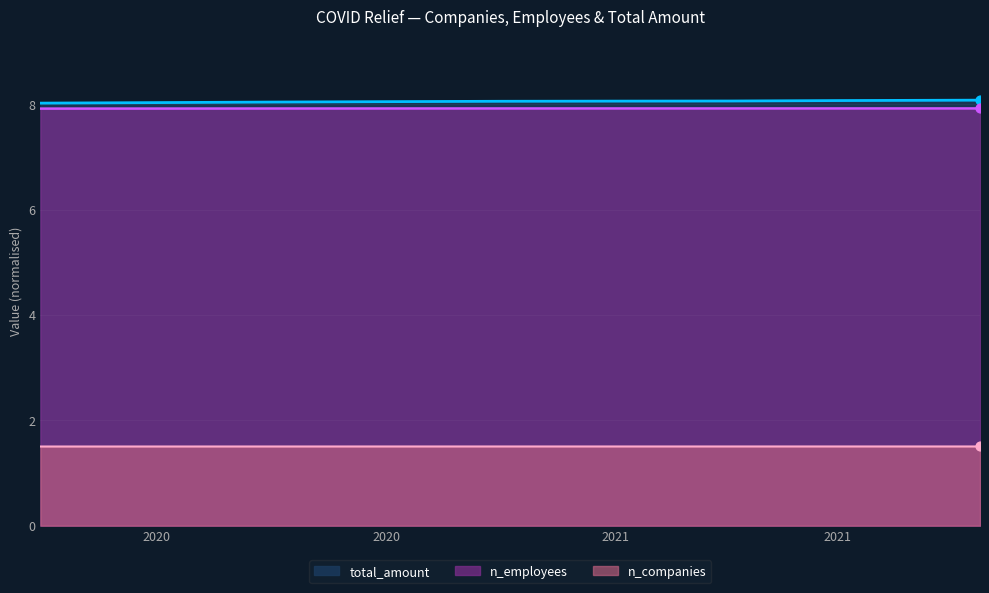

Which series has the largest Y range (max minus min)?

total_amount